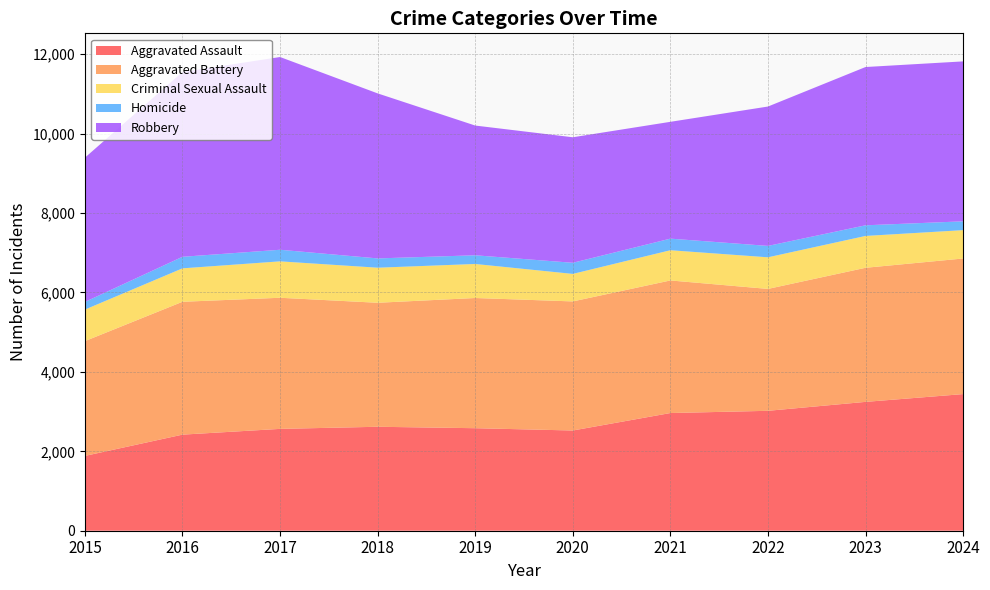

Reading left to right, list all the values displayed in this chart.

Aggravated Assault: 2015=1884	2016=2420	2017=2565	2018=2618	2019=2582	2020=2524	2021=2964	2022=3020	2023=3245	2024=3441
Aggravated Battery: 2015=2891	2016=3346	2017=3302	2018=3123	2019=3279	2020=3251	2021=3339	2022=3070	2023=3377	2024=3415
Criminal Sexual Assault: 2015=794	2016=842	2017=917	2018=883	2019=857	2020=693	2021=761	2022=796	2023=802	2024=714
Homicide: 2015=193	2016=291	2017=292	2018=234	2019=219	2020=280	2021=292	2022=287	2023=268	2024=222
Robbery: 2015=3633	2016=4653	2017=4854	2018=4156	2019=3267	2020=3161	2021=2942	2022=3510	2023=3986	2024=4028